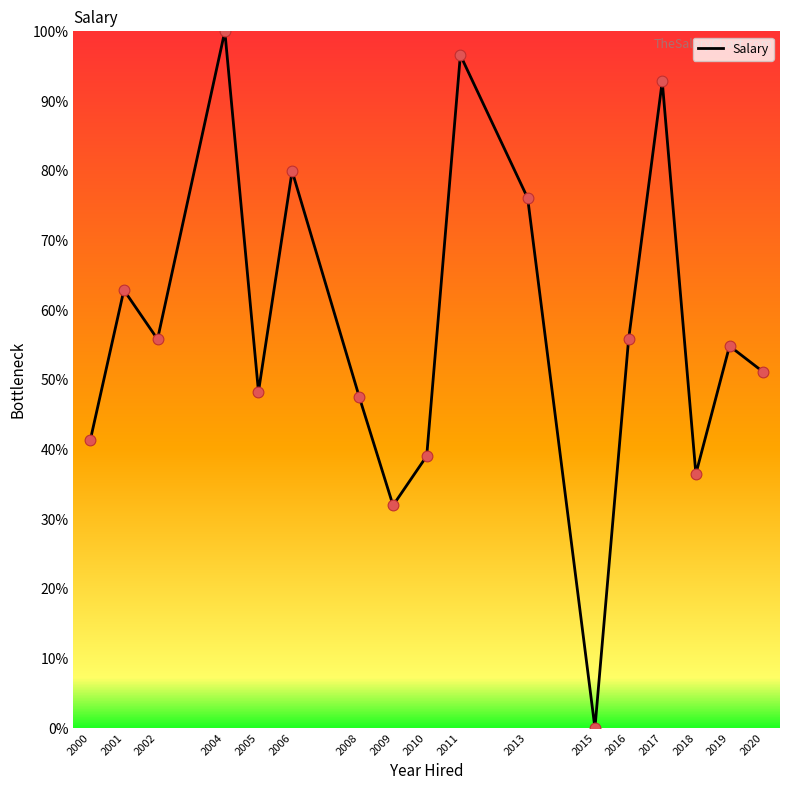

What is the change in value from 2000 to 2002?

+14.5